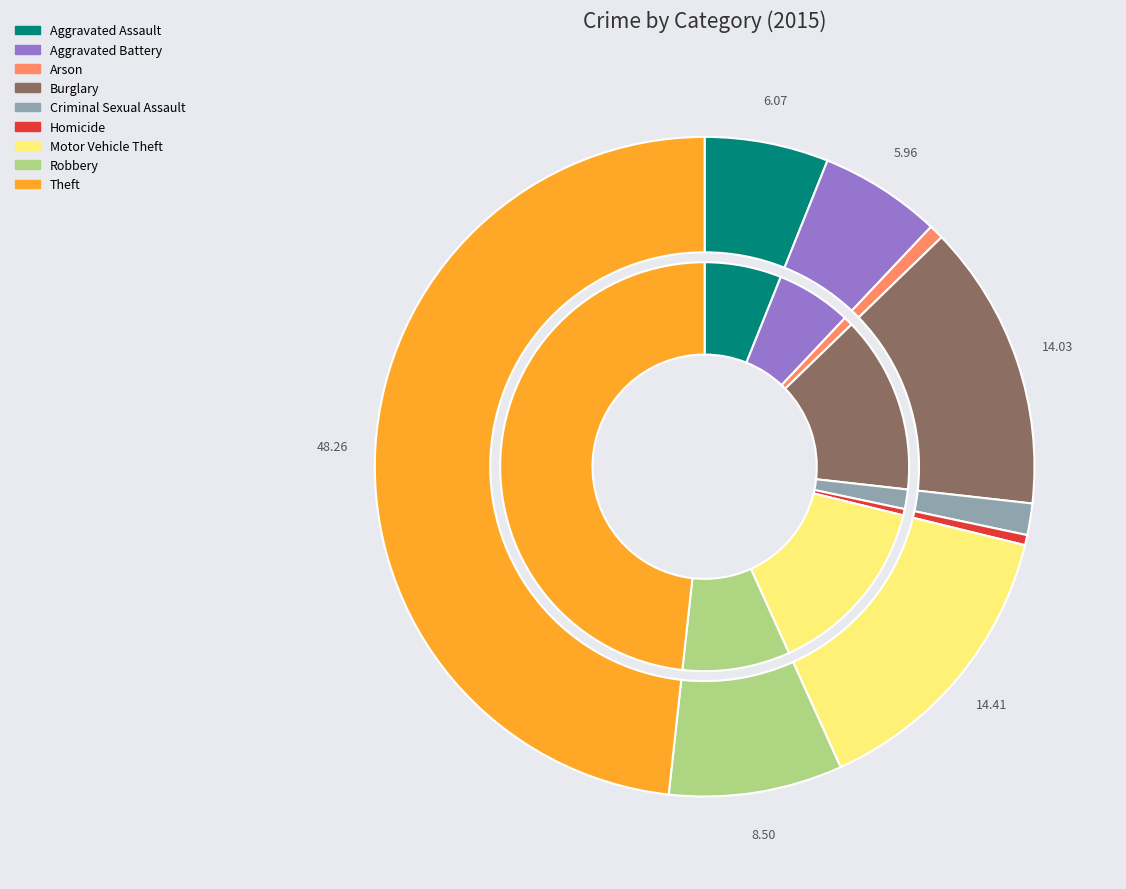

Does Theft represent more than half of the total?

No